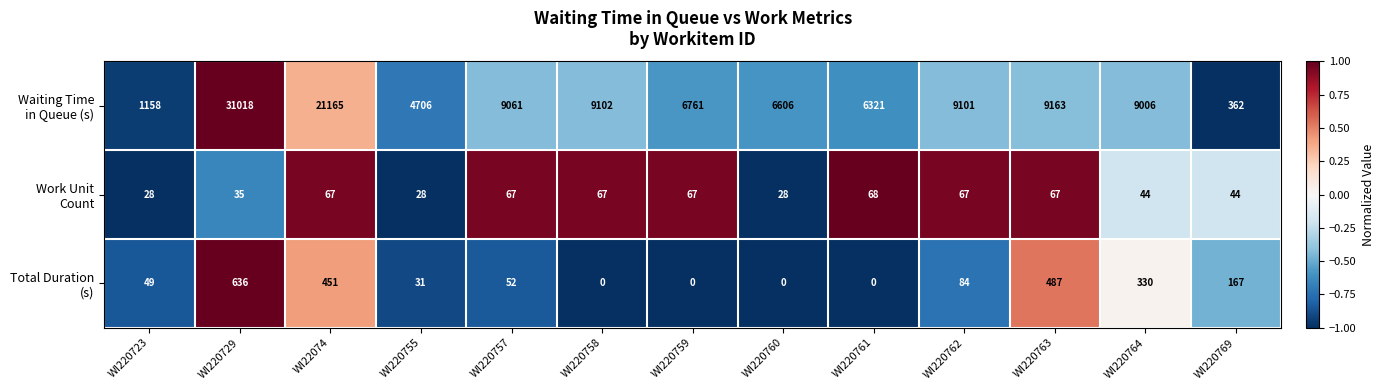

How many data points does each series have?

13